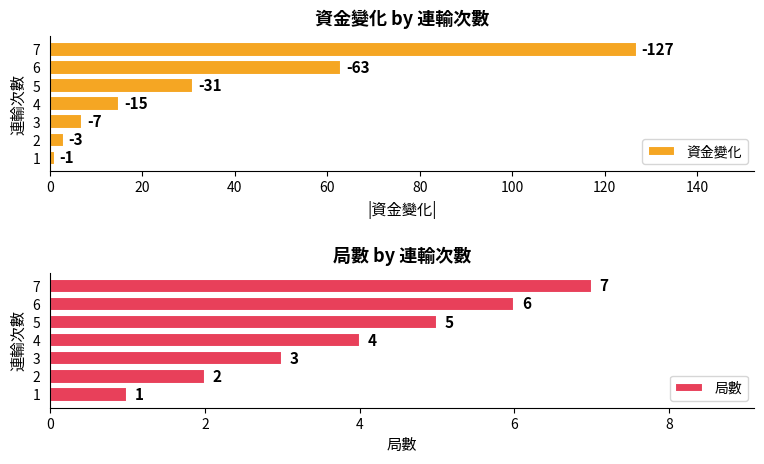

What are all the series names shown in the legend?

資金變化, 局數